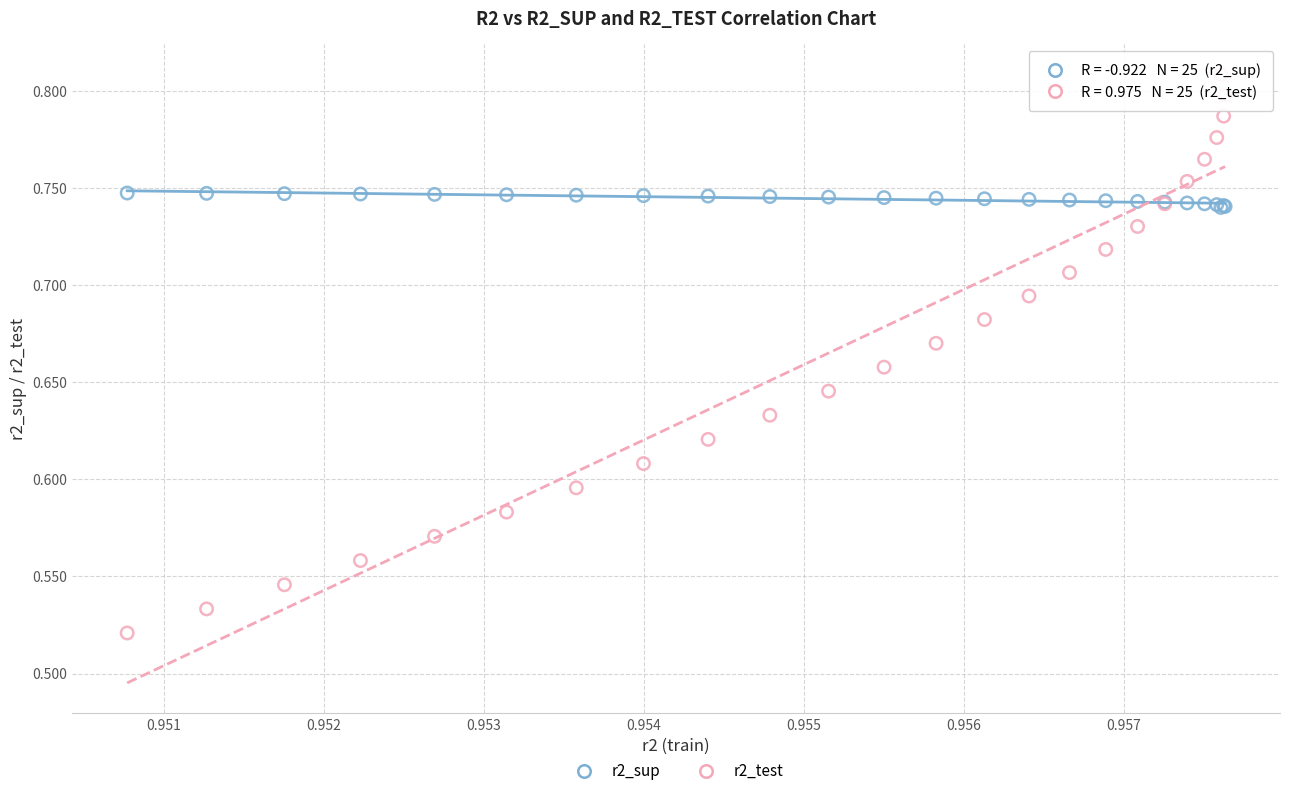

What are all the series names shown in the legend?

r2_sup, r2_test